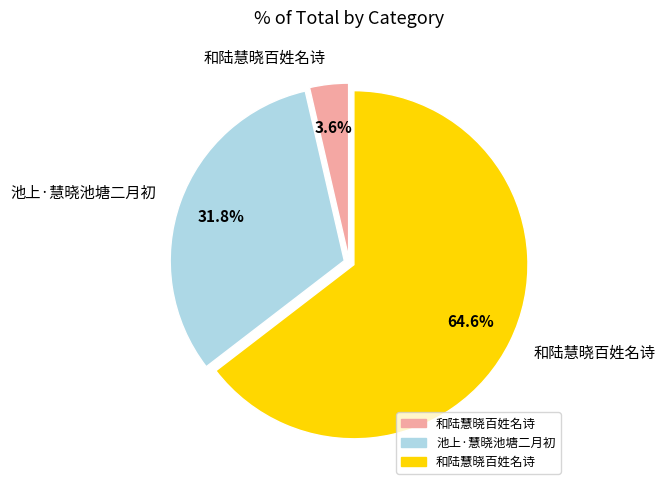

Is there any slice that represents more than half of the pie?

Yes